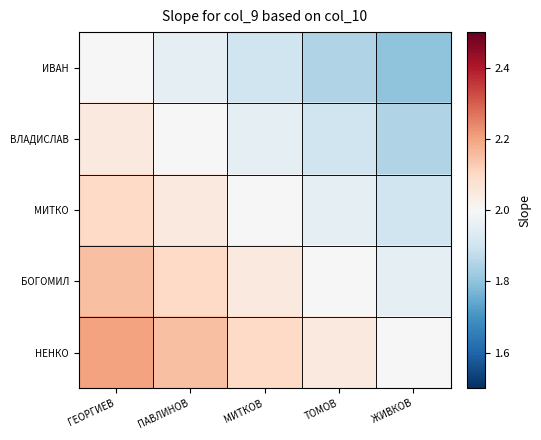

Between ТОМОВ and ЖИВКОВ, which is larger?

ТОМОВ